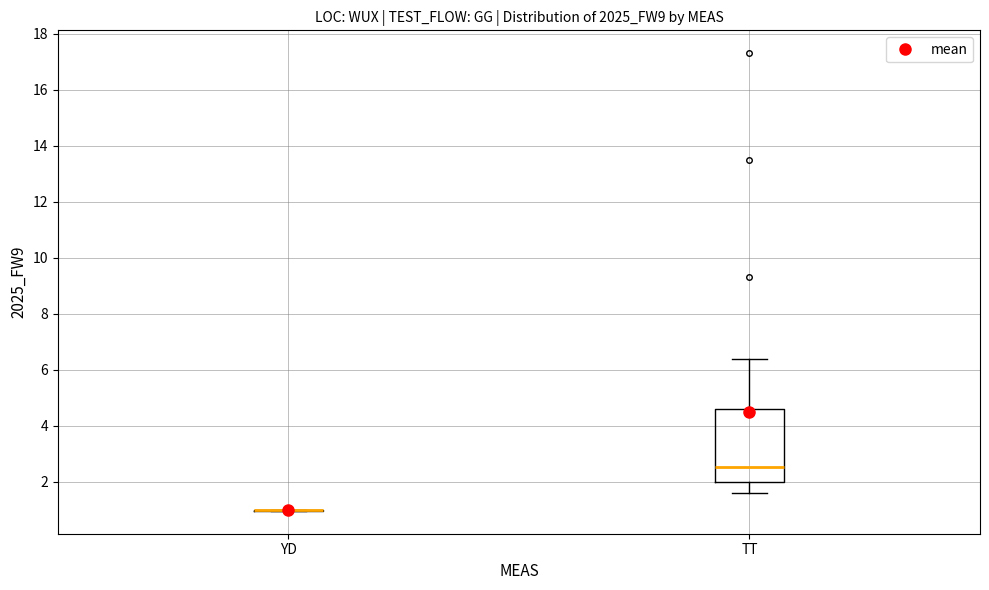

Comparing the boxes themselves (not the whiskers), which one is the tallest?

TT